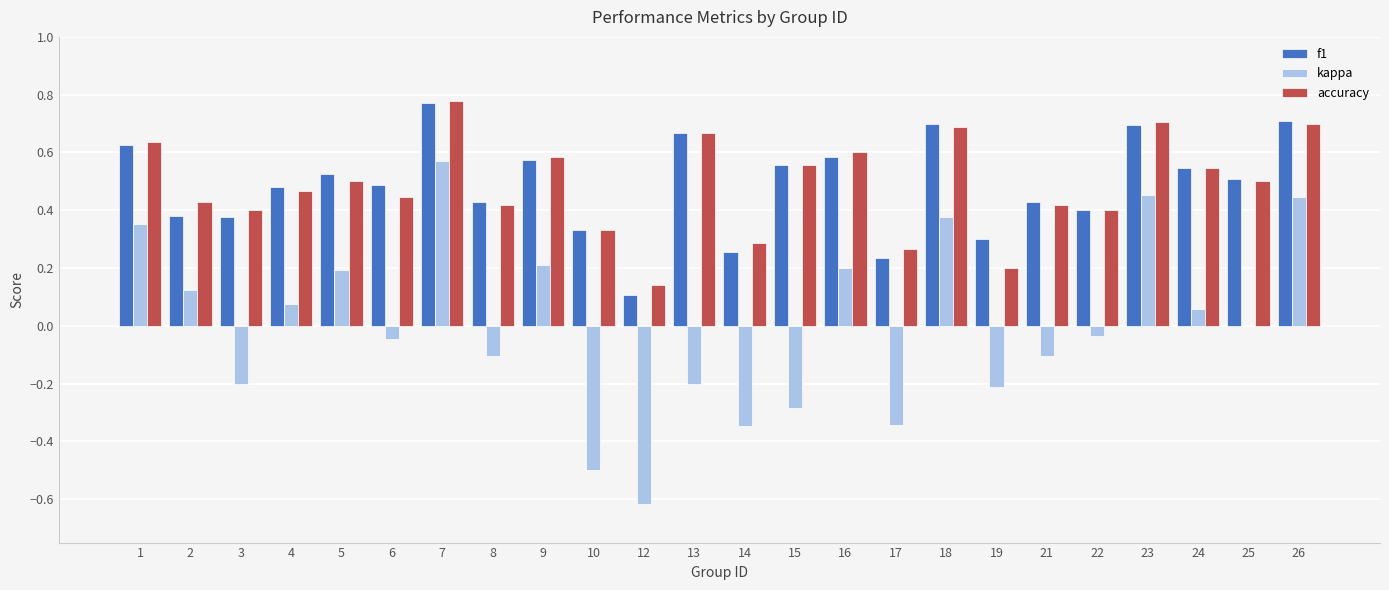

Which category has the highest value across all series?

7